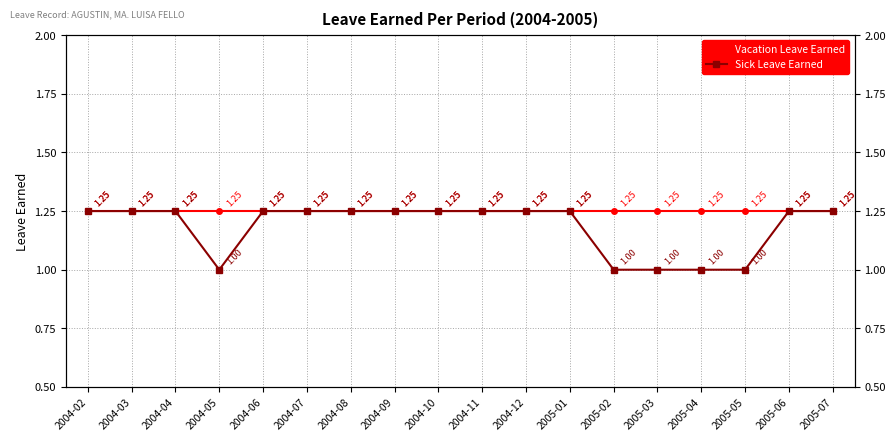

What is the lowest value of the Sick Leave Earned series?

1.0